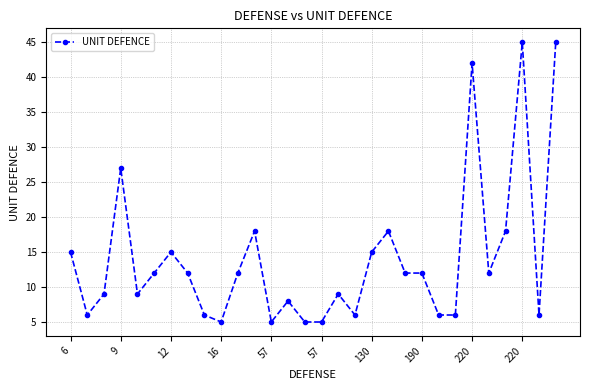

Is this an area chart (filled region under the line)?

No